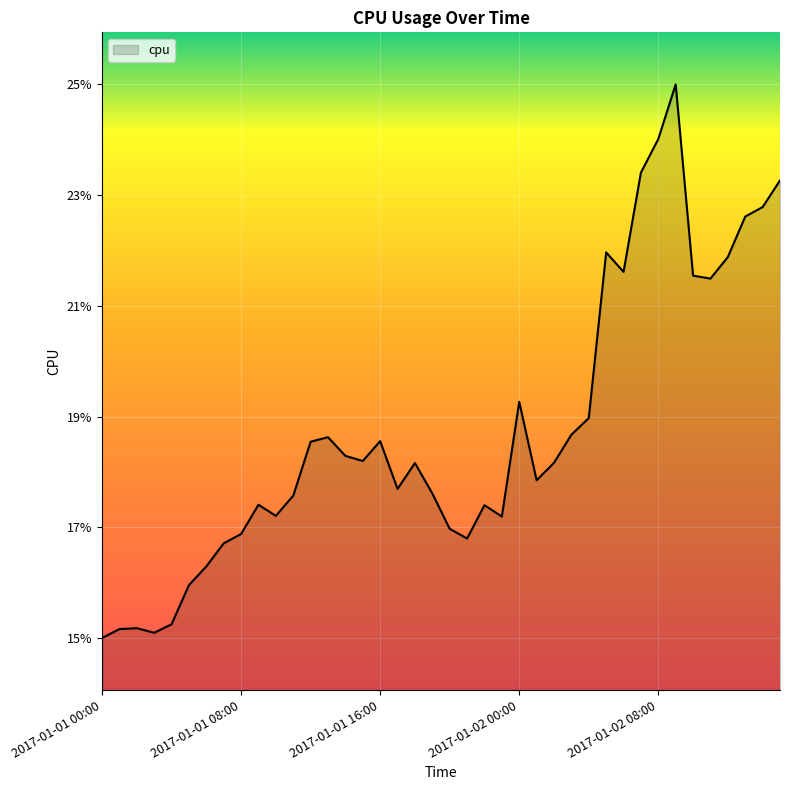

Is this an area chart (filled region under the line)?

Yes